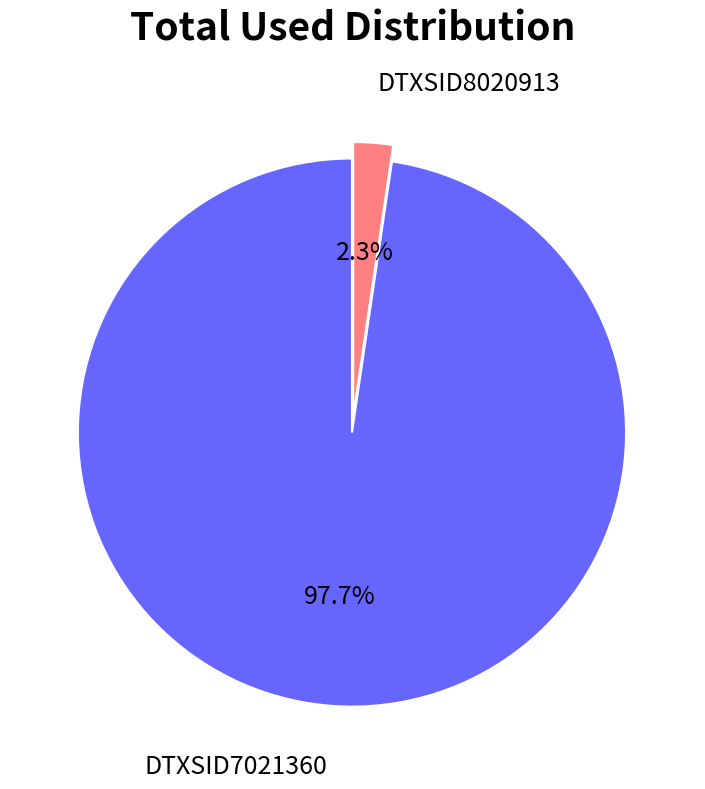

Is there any slice that represents more than half of the pie?

Yes